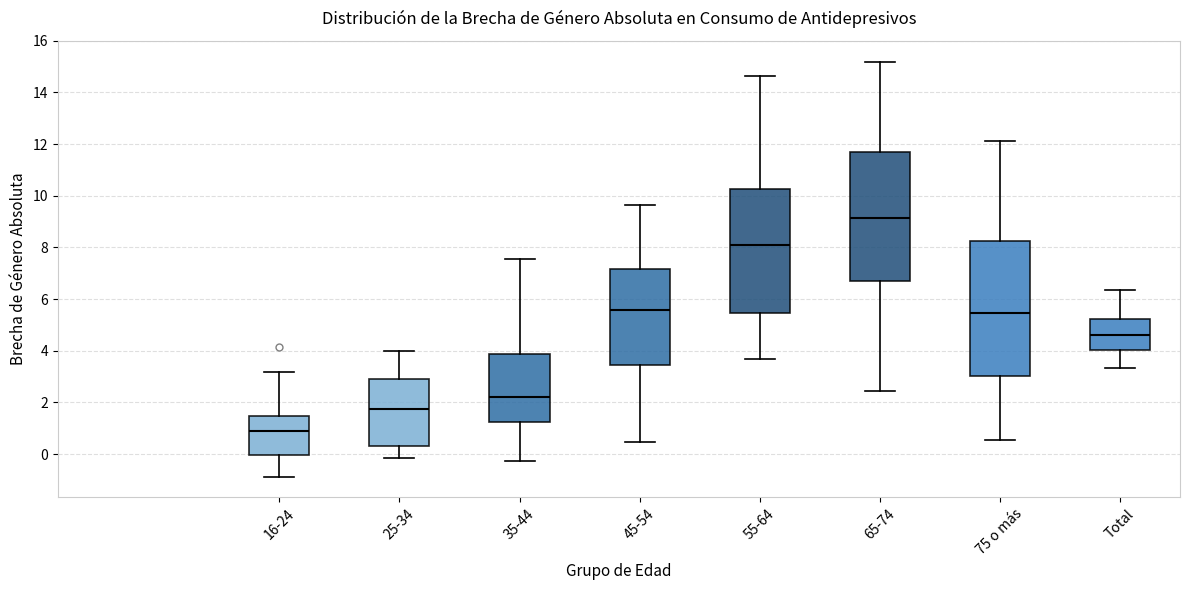

Where is the lower edge of the box for 45-54 on the y-axis? The values are not printed on the chart, so give them approximately, as read against the axis.

3.4